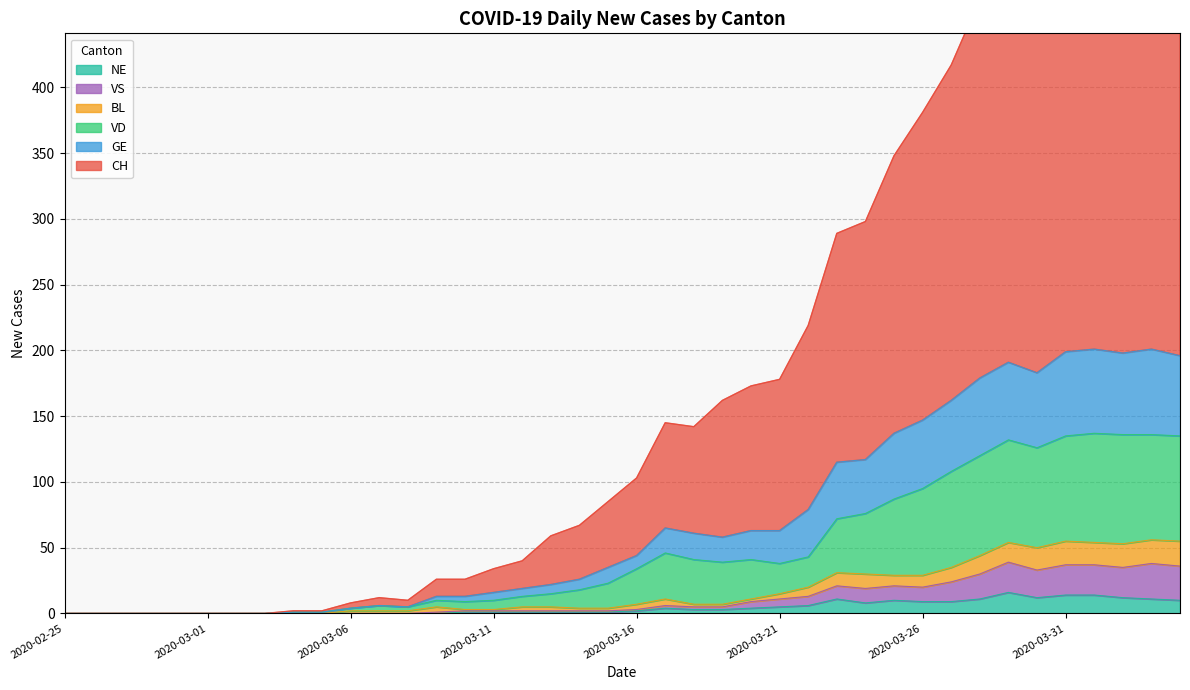

What is the highest value of the CH series?

602